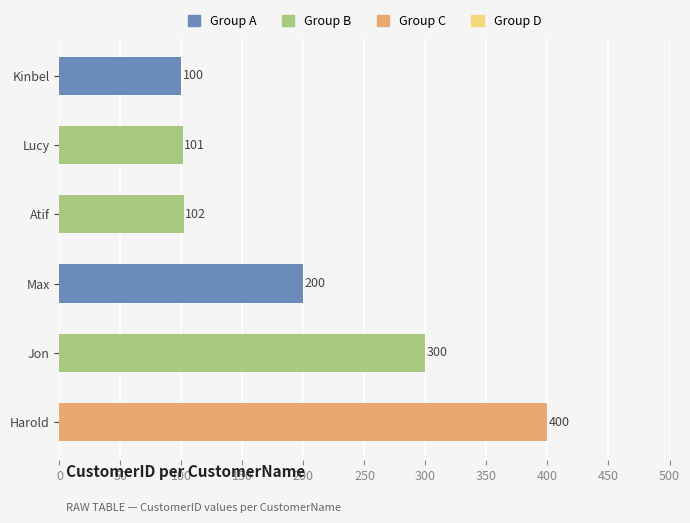

How many bars are there in total?

6